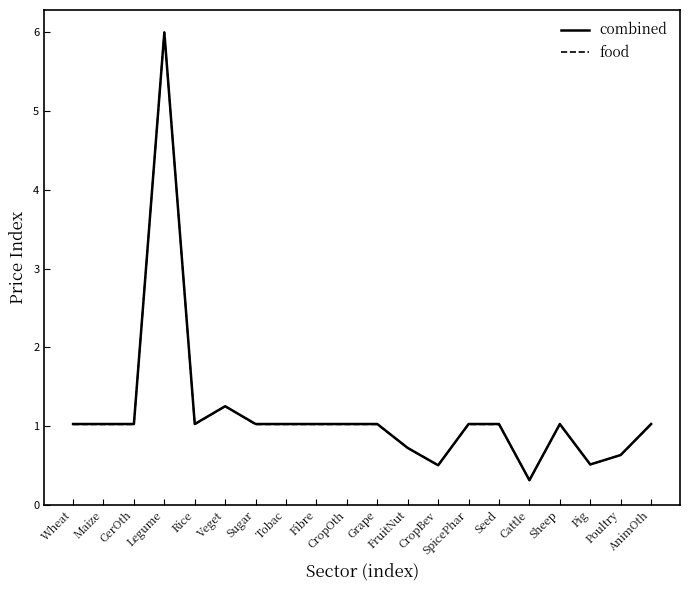

What is the maximum value shown in the chart?

6.0